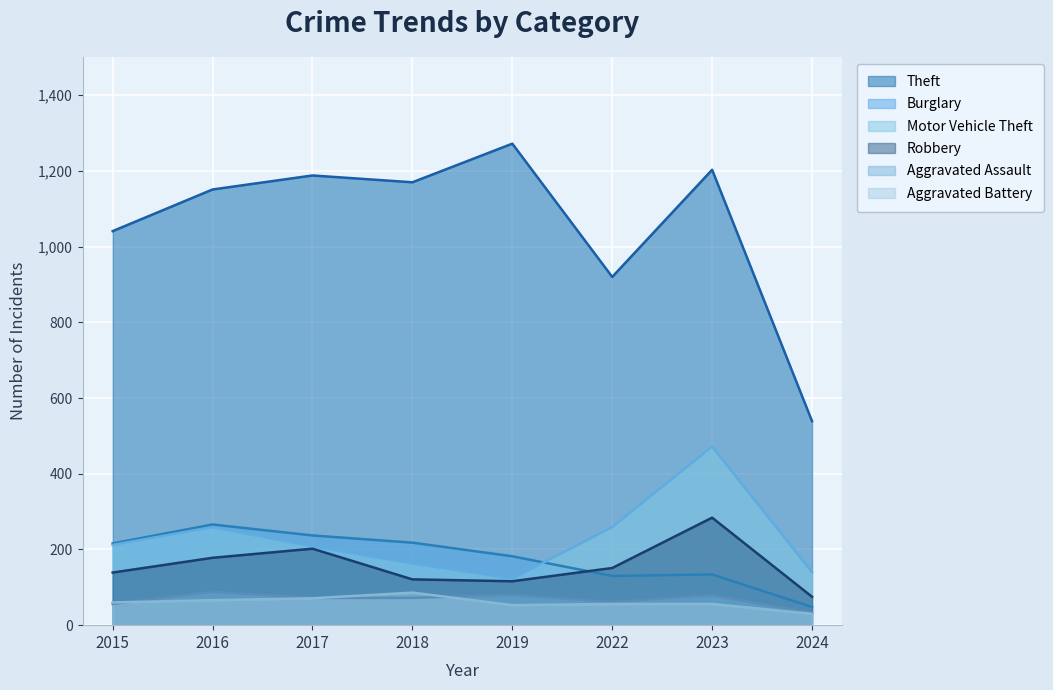

Does the chart display data point markers on the line(s)?

No